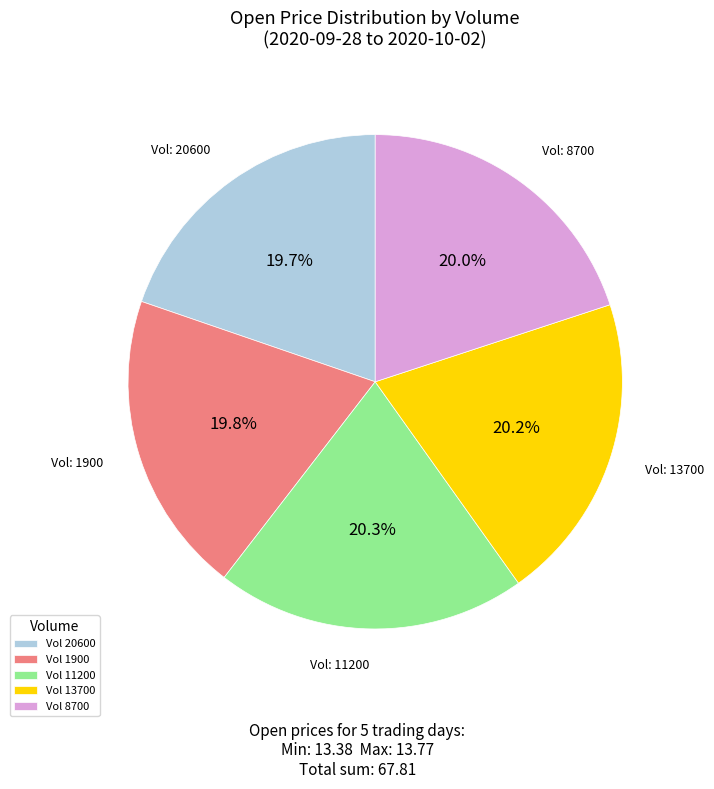

Does any single category account for the majority?

No